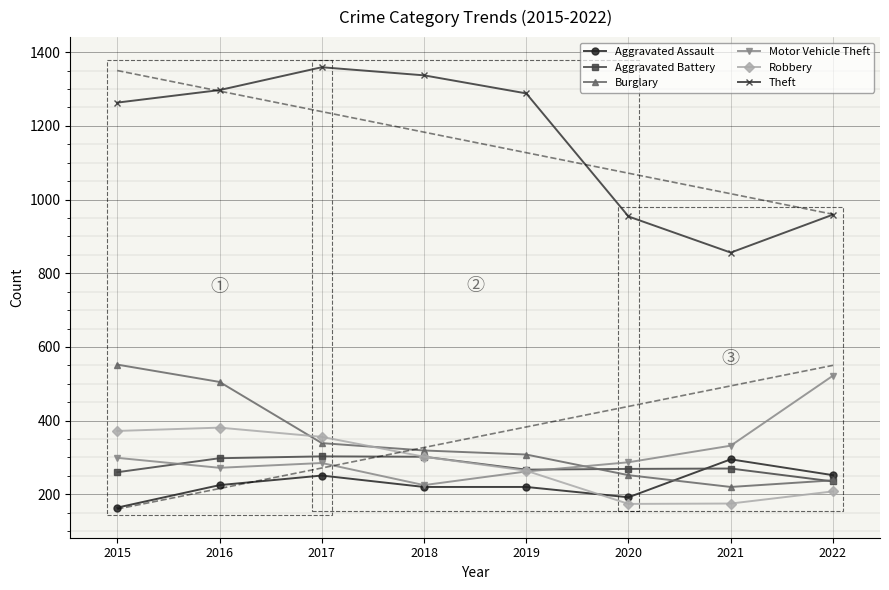

The value of Aggravated Battery at 2018 is 508. True or false?

False